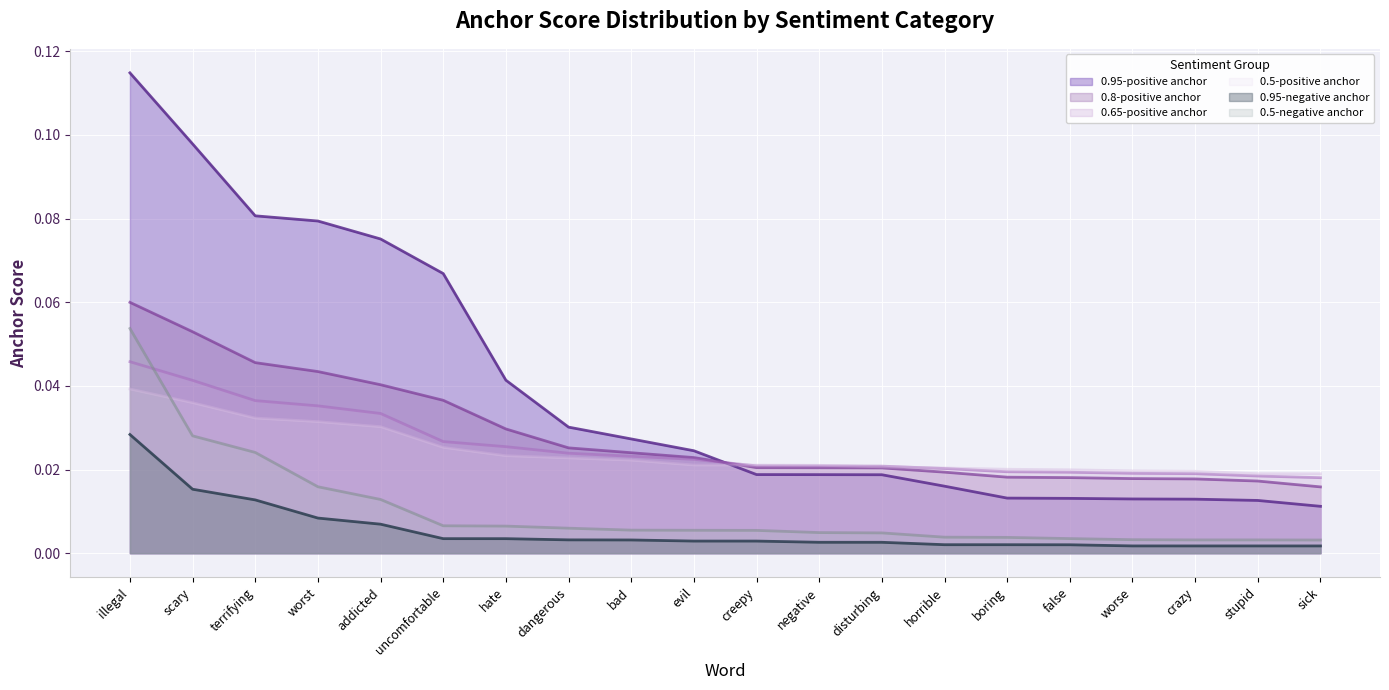

How many lines are shown in the chart?

6